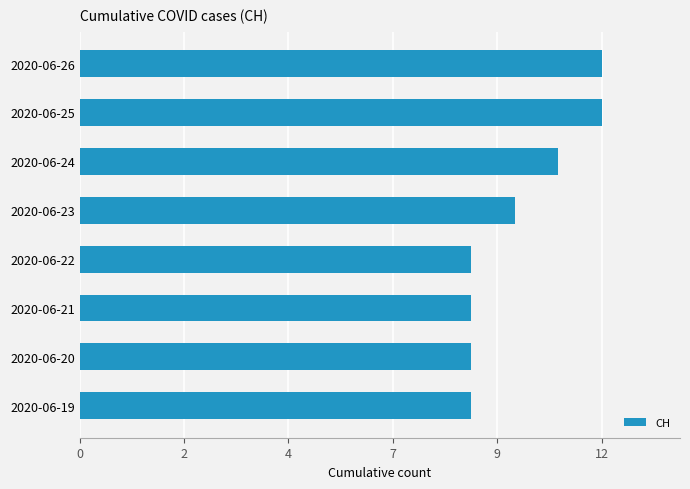

What is the sum of all values?

81